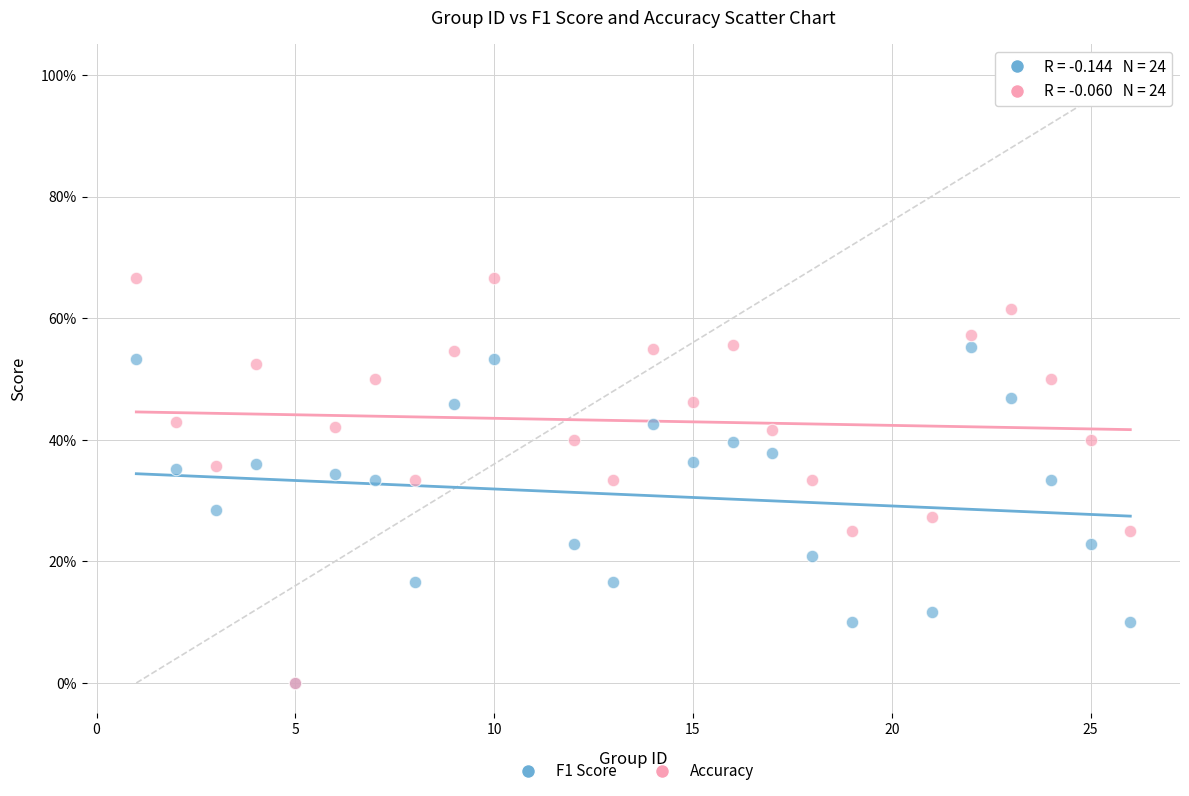

What are all the series names shown in the legend?

F1 Score, Accuracy